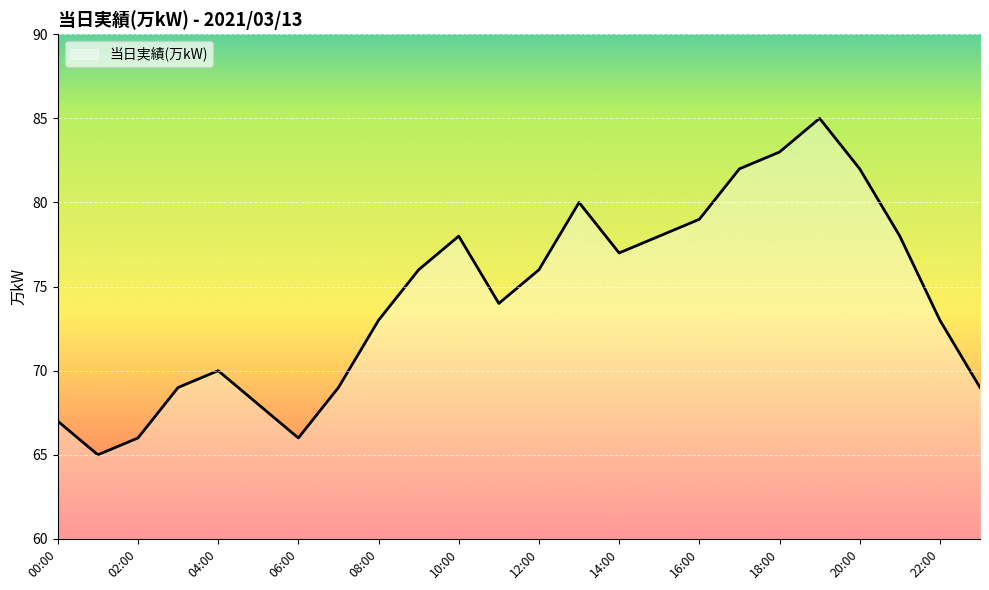

What is the difference between the maximum and minimum values?

20